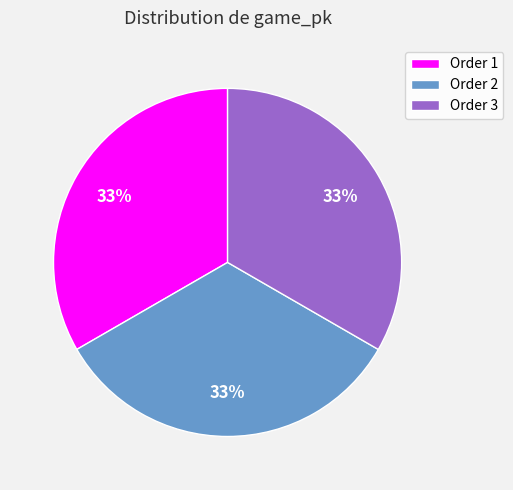

Approximately how many times larger is the value at Order 3 compared to Order 2?

1.0